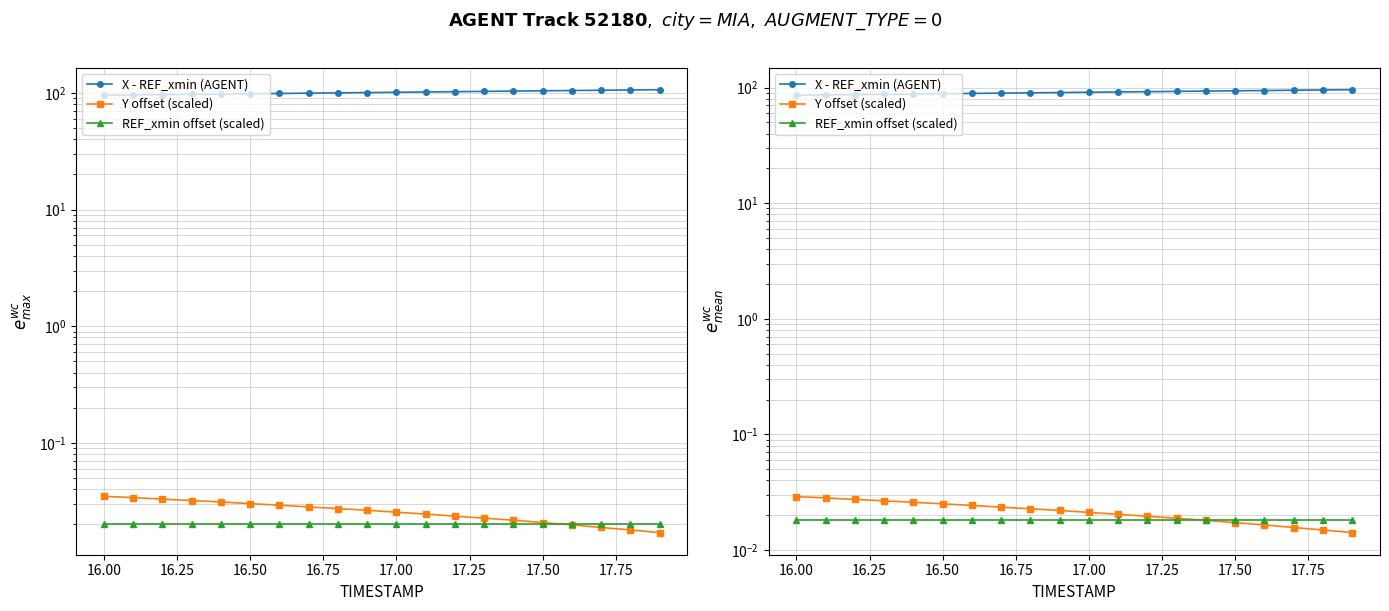

What is the greatest value displayed?

95.9